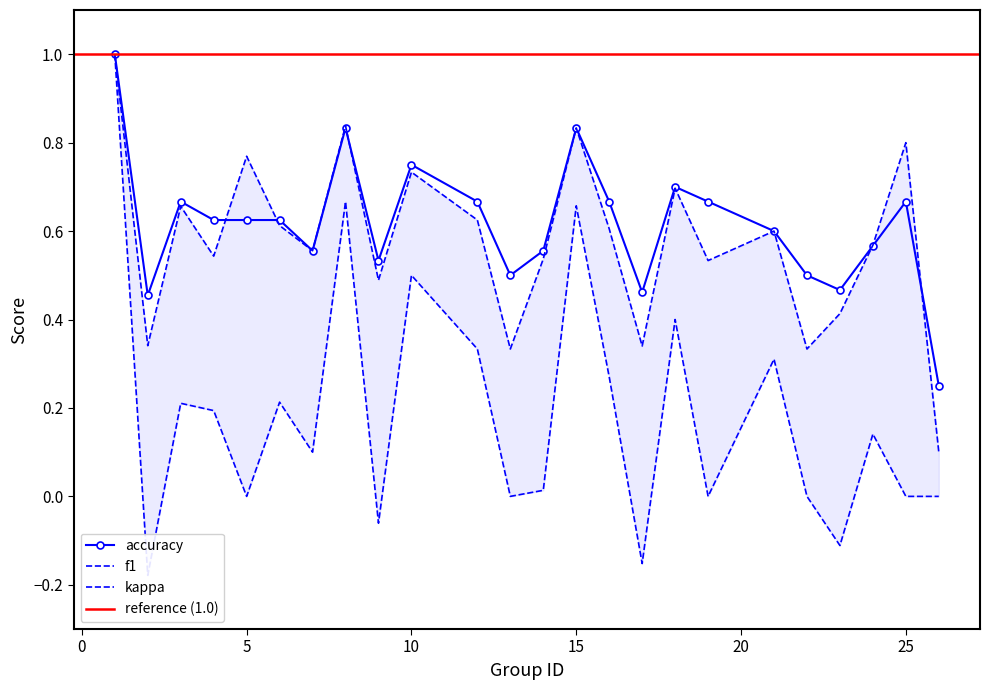

At which category does the chart reach its minimum across all series?

2